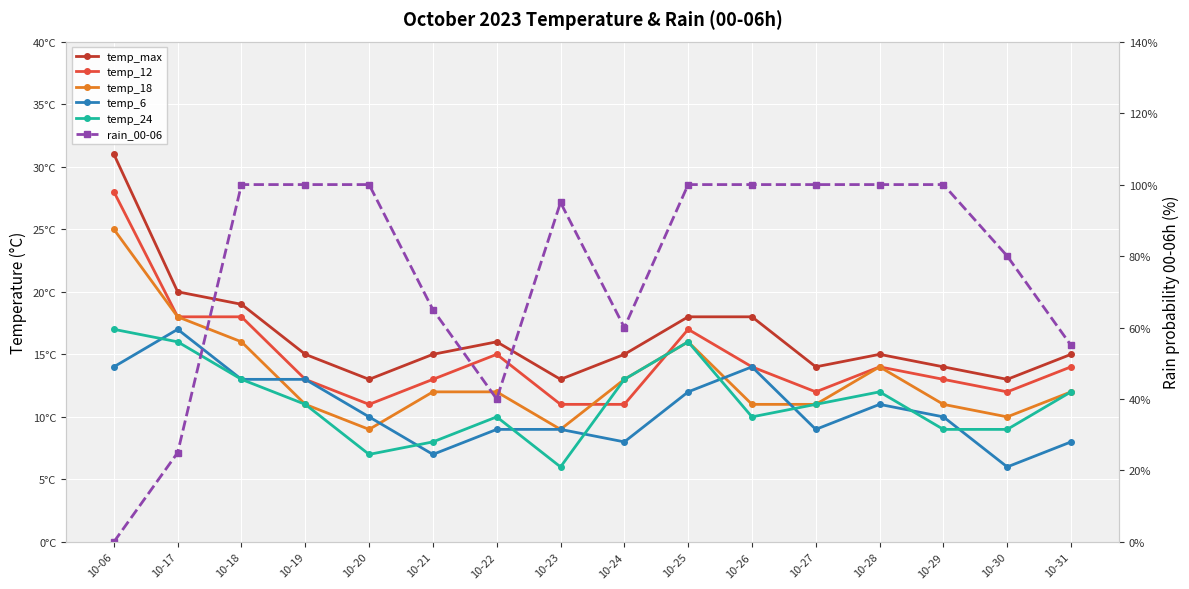

What is the difference between the highest and lowest values at 10-22?

31